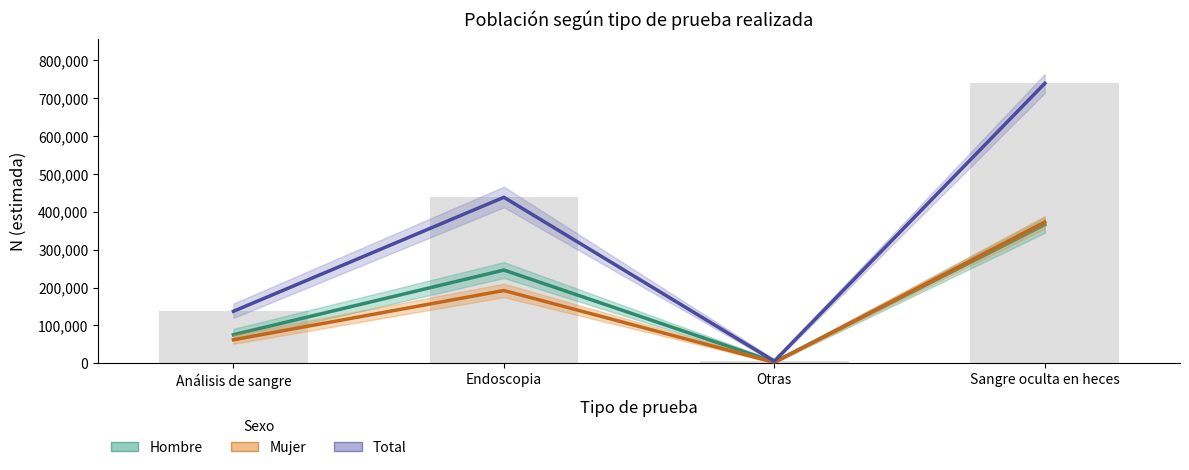

What is the sum of all Hombre (Estimación) values?

691204